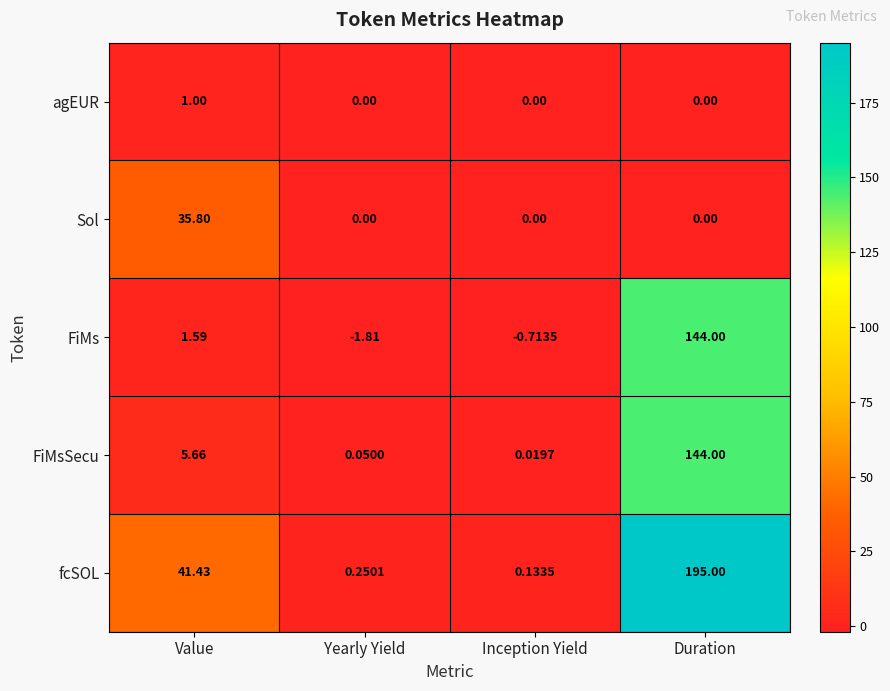

What is the greatest value displayed?

195.0